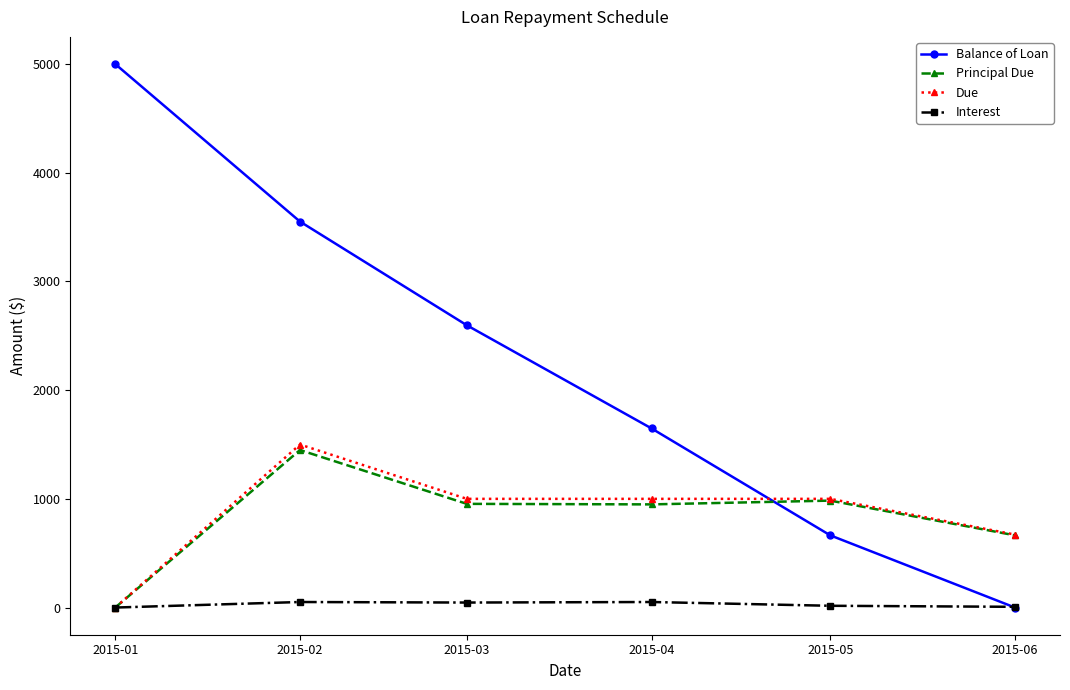

Where does the Due series first go above 1000?

2015-02